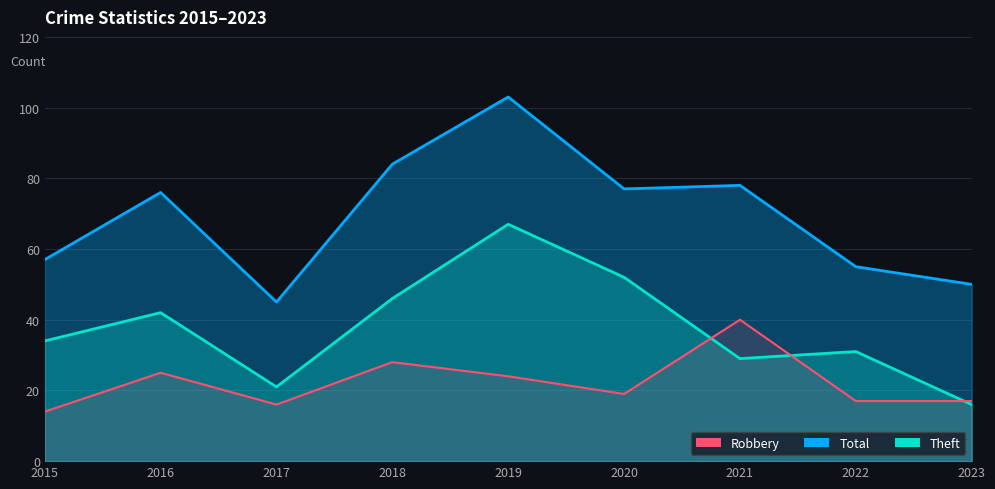

List the series in order of their overall mean, highest first.

Total, Theft, Robbery